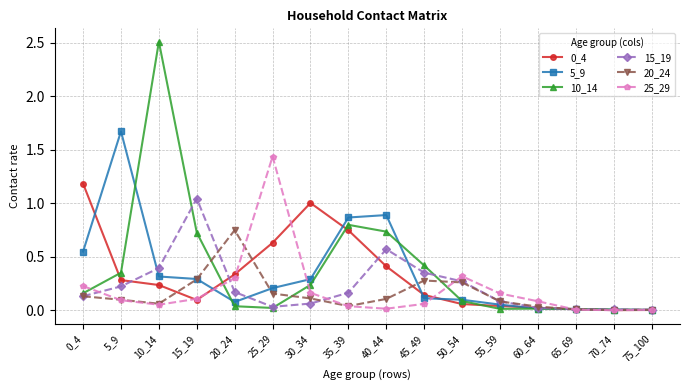

What is the greatest value displayed?

2.5